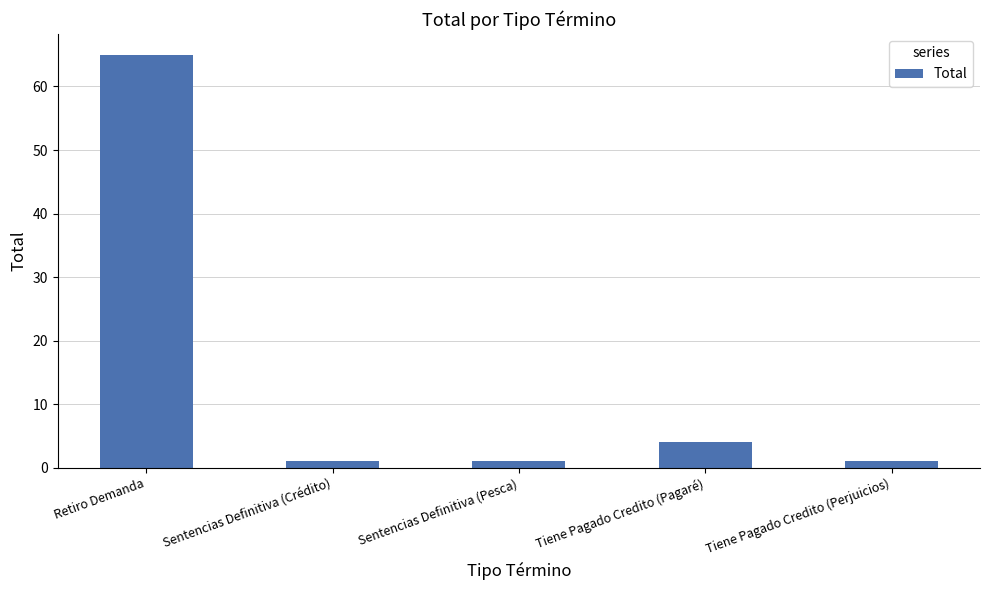

Are the bars grouped side by side (vs. stacked)?

No